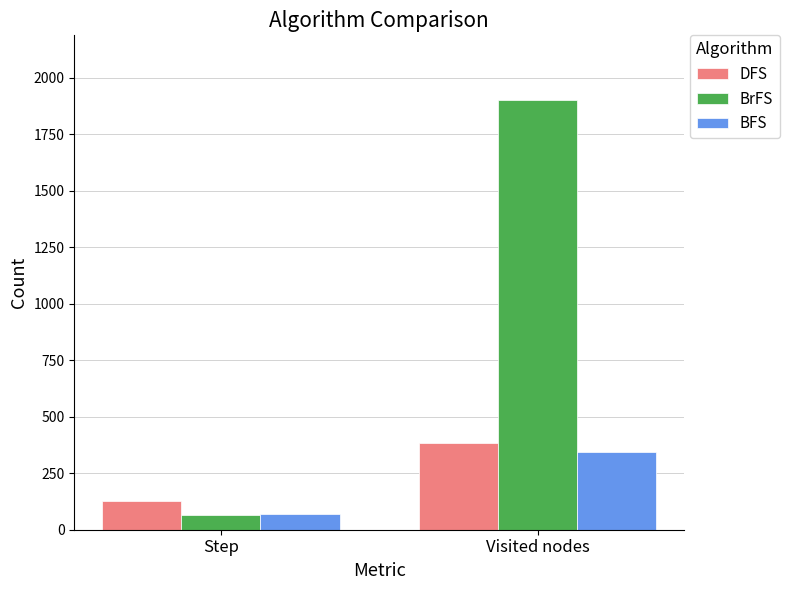

What is the label of the 2nd bar from the left?

Visited nodes